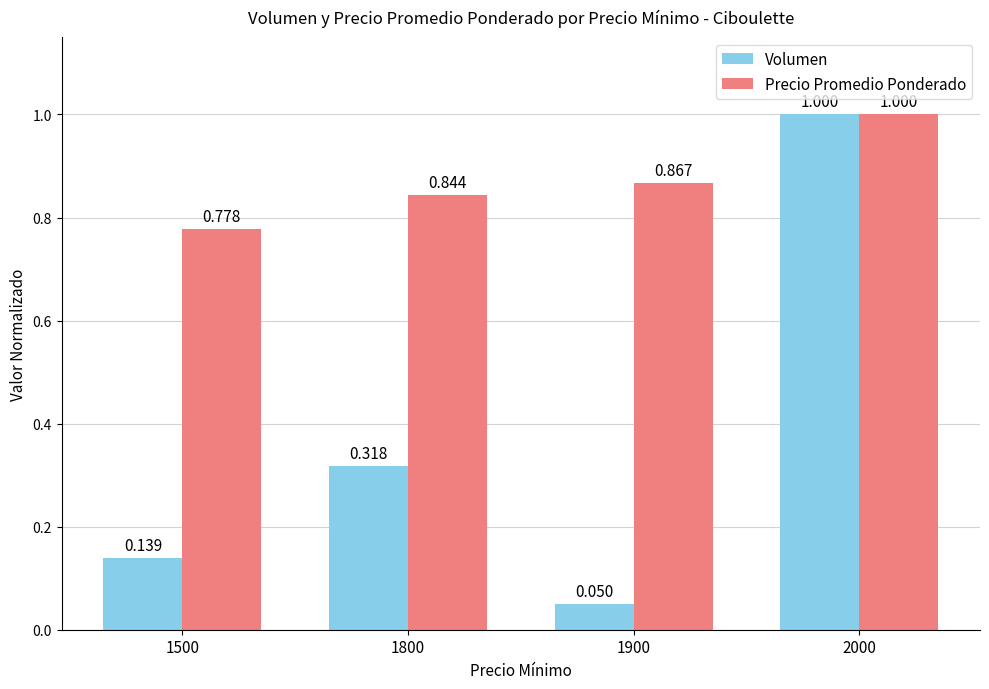

Which series changed the most between 1800 and 1900?

Volumen